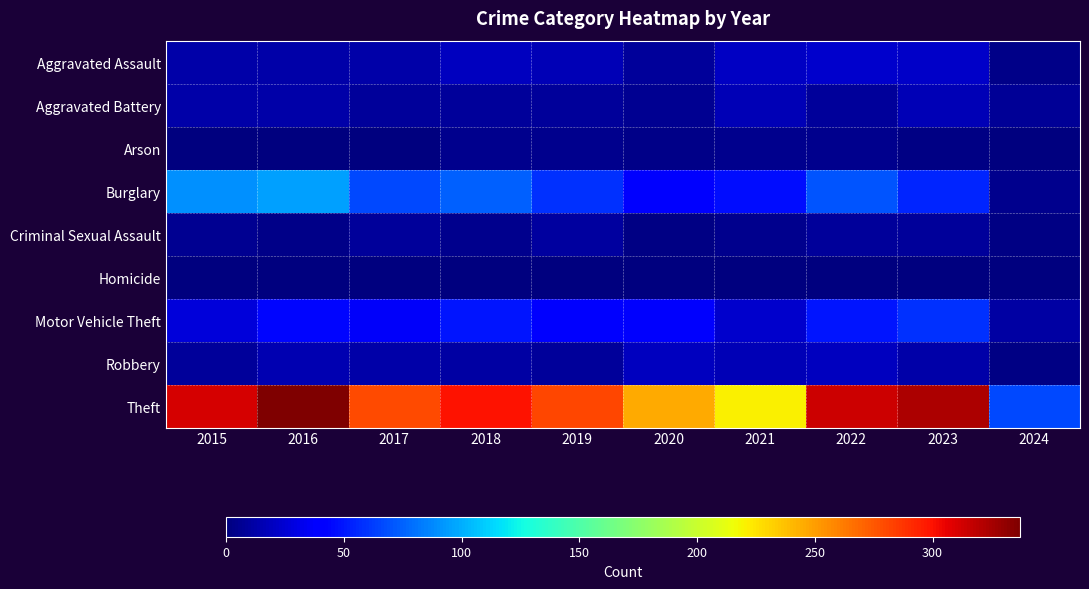

Reading right to left, what are all the values shown in this chart?

Aggravated Assault: 2024=3	2023=22	2022=23	2021=21	2020=9	2019=16	2018=19	2017=12	2016=13	2015=12
Aggravated Battery: 2024=7	2023=16	2022=9	2021=17	2020=6	2019=8	2018=8	2017=9	2016=13	2015=13
Arson: 2024=0	2023=2	2022=4	2021=4	2020=3	2019=4	2018=4	2017=1	2016=0	2015=1
Burglary: 2024=4	2023=54	2022=70	2021=47	2020=42	2019=58	2018=75	2017=67	2016=96	2015=90
Criminal Sexual Assault: 2024=2	2023=8	2022=8	2021=5	2020=2	2019=10	2018=4	2017=9	2016=3	2015=6
Homicide: 2024=0	2023=0	2022=0	2021=0	2020=1	2019=0	2018=0	2017=1	2016=1	2015=0
Motor Vehicle Theft: 2024=11	2023=58	2022=50	2021=23	2020=37	2019=43	2018=50	2017=36	2016=44	2015=27
Robbery: 2024=2	2023=12	2022=19	2021=16	2020=19	2019=9	2018=11	2017=13	2016=15	2015=8
Theft: 2024=67	2023=323	2022=314	2021=221	2020=245	2019=281	2018=300	2017=280	2016=337	2015=311